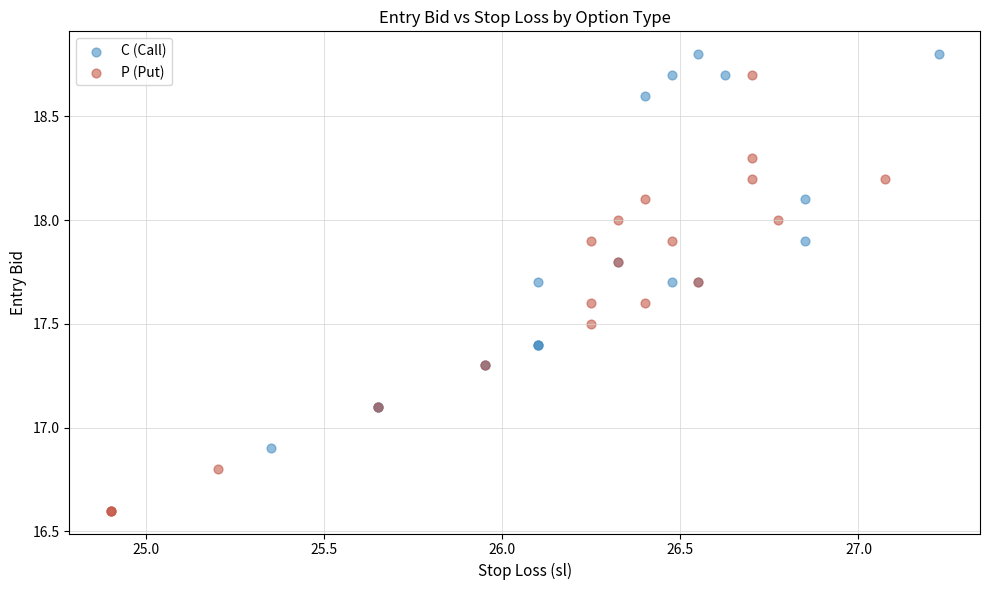

Which series contains the highest Y value?

C (Call)